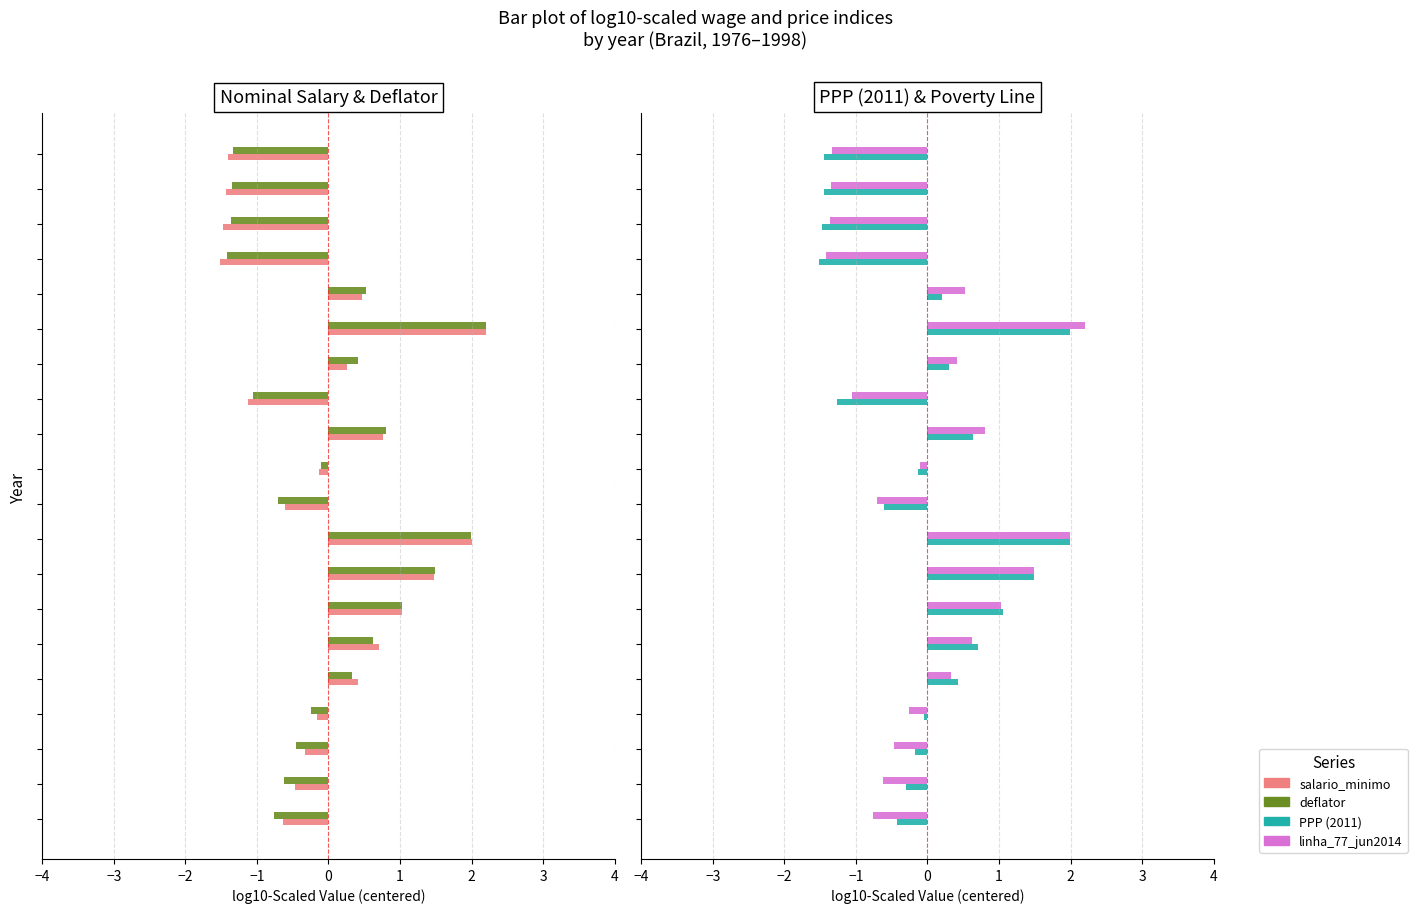

What is the greatest value displayed?

2.2